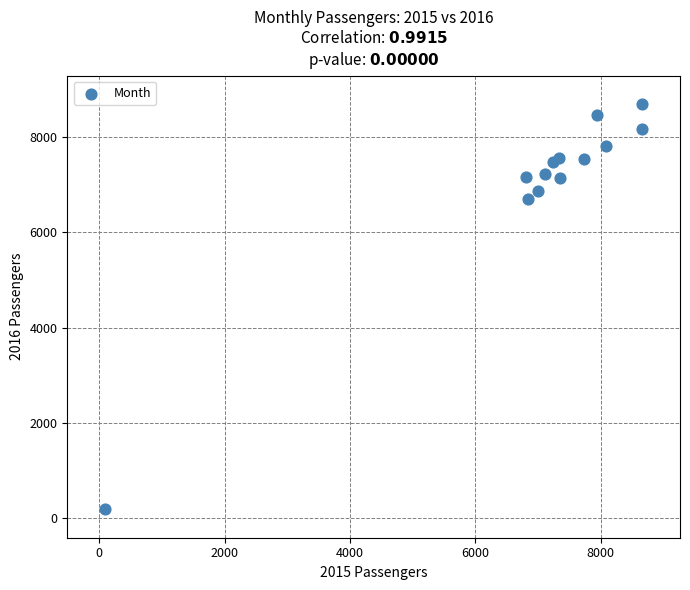

What Y value in the scatter plot is closest to 4437?

6703